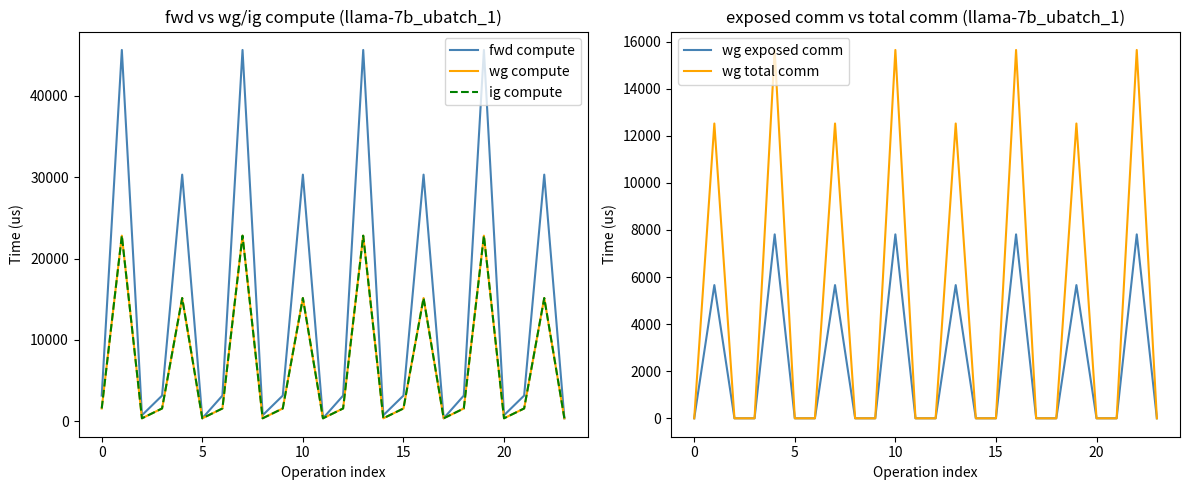

The value of wg total comm at 0 is 0.0. True or false?

True